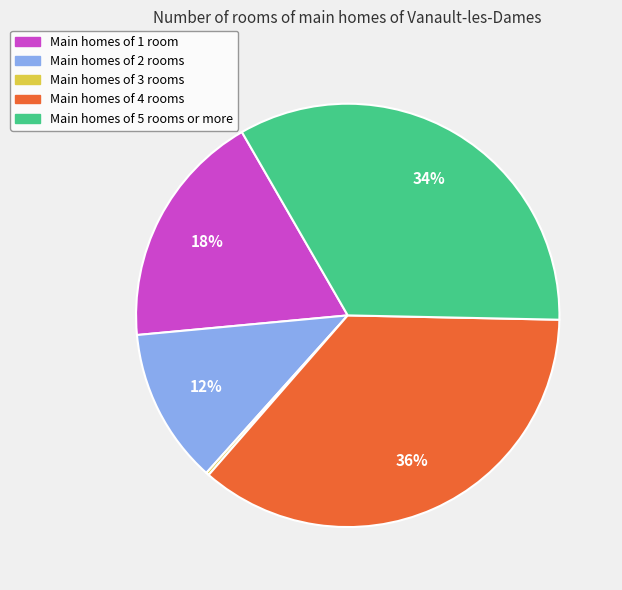

To the nearest percent, what is the combined percentage of Main homes of 4 rooms and Main homes of 5 rooms or more?

70%